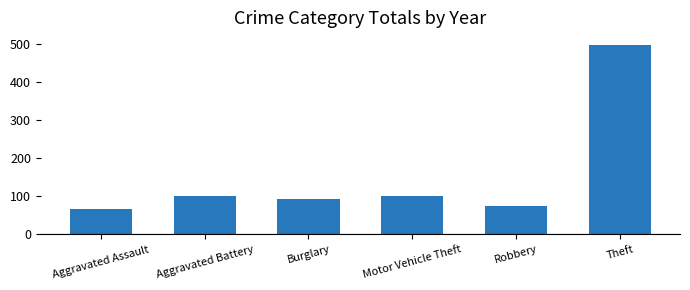

What is the difference between the maximum and minimum values?

431